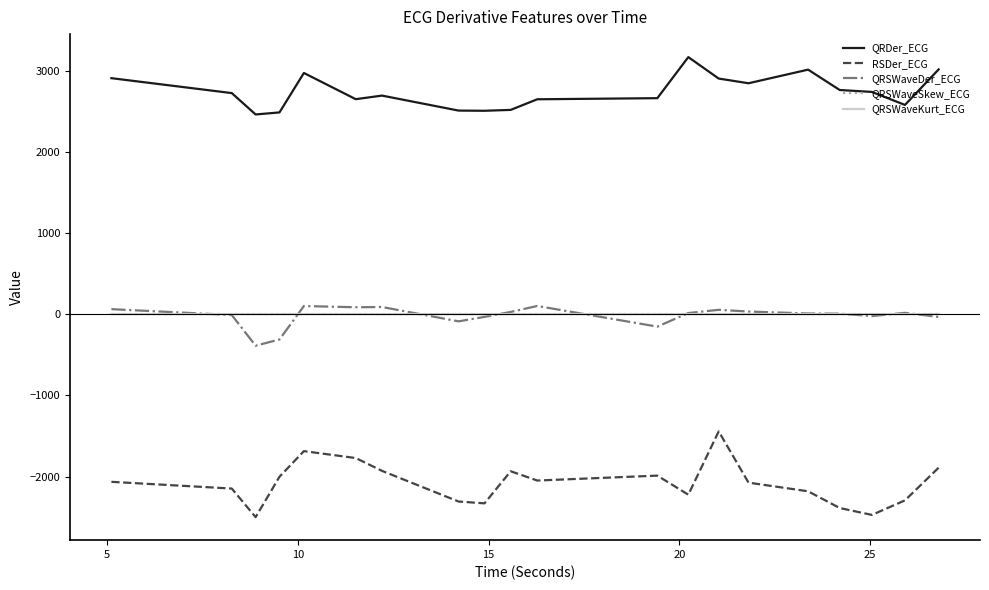

Which series has the largest total across all categories?

QRDer_ECG